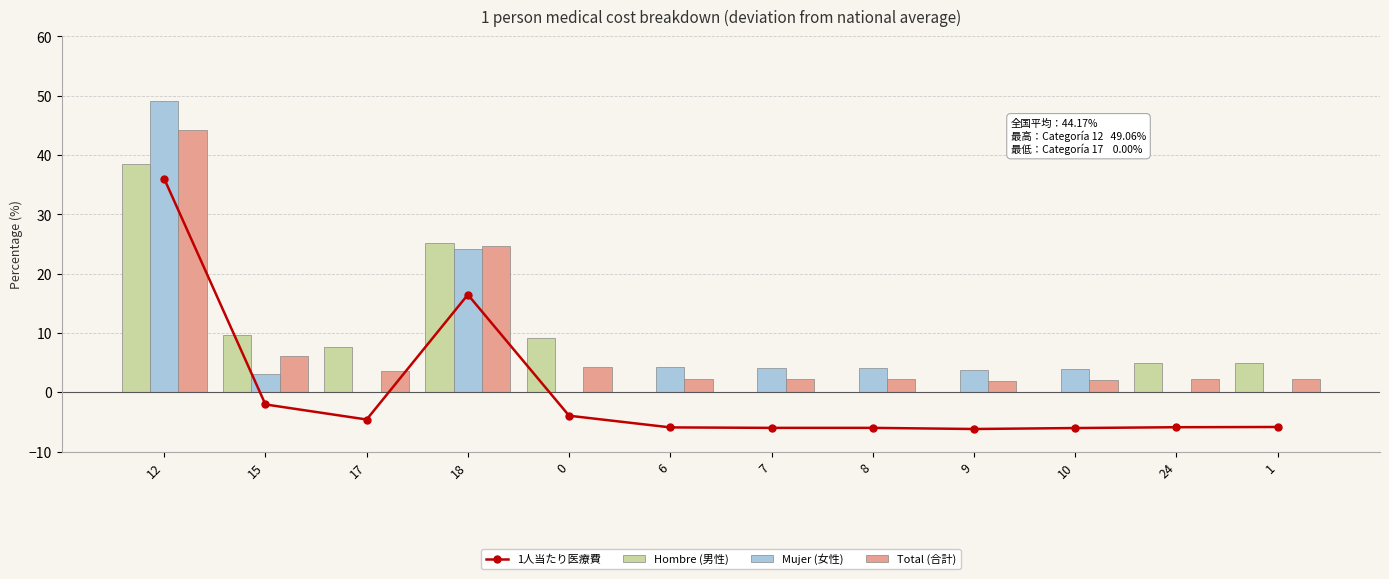

Reading left to right, extract all data points from this chart.

1人当たり医療費: 12=36.0	15=-2.0	17=-4.6	18=16.5	0=-3.9	6=-5.9	7=-6.0	8=-6.0	9=-6.2	10=-6.0	24=-5.9	1=-5.8
Hombre (男性): 12=38.5	15=9.7	17=7.7	18=25.1	0=9.1	6=0.0	7=0.0	8=0.0	9=0.0	10=0.0	24=4.9	1=5.0
Mujer (女性): 12=49.1	15=3.0	17=0.0	18=24.2	0=0.0	6=4.2	7=4.0	8=4.0	9=3.7	10=4.0	24=0.0	1=0.0
Total (合計): 12=44.2	15=6.1	17=3.6	18=24.6	0=4.2	6=2.2	7=2.2	8=2.2	9=2.0	10=2.1	24=2.3	1=2.3